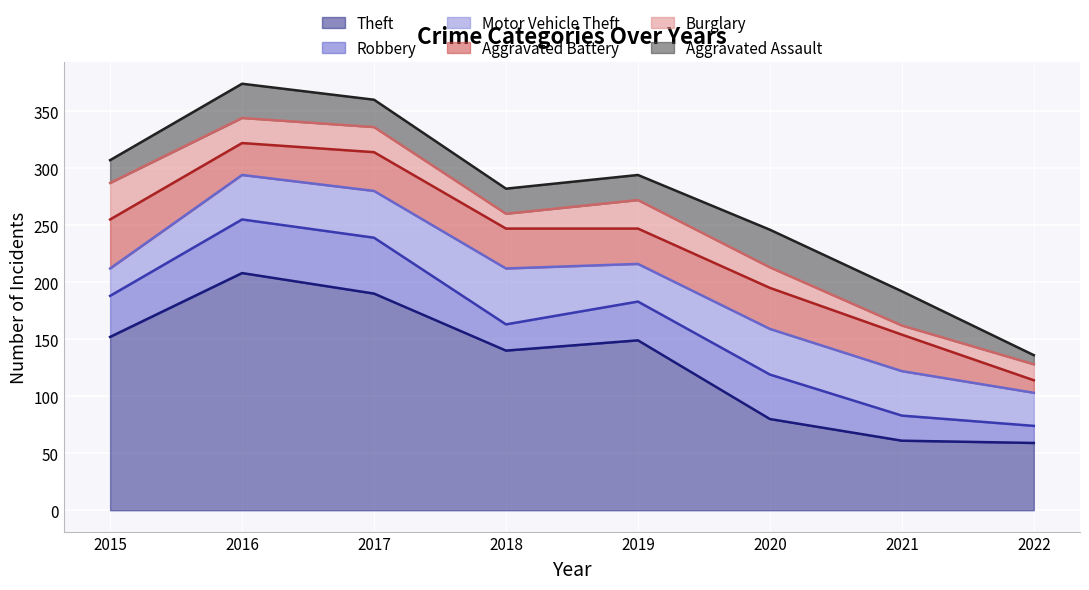

Where is the first local maximum for Aggravated Assault?

2016